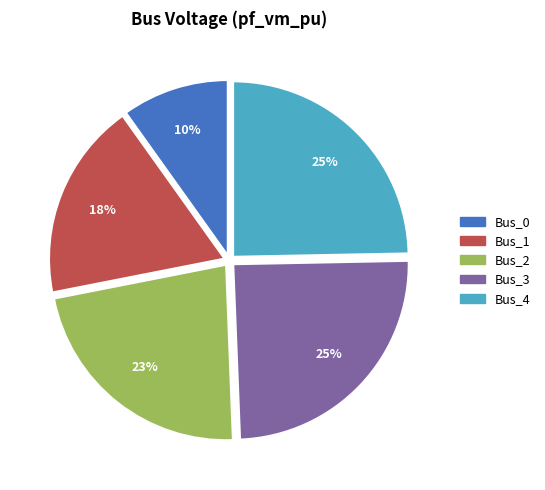

Between Bus_4 and Bus_0, which is larger?

Bus_4